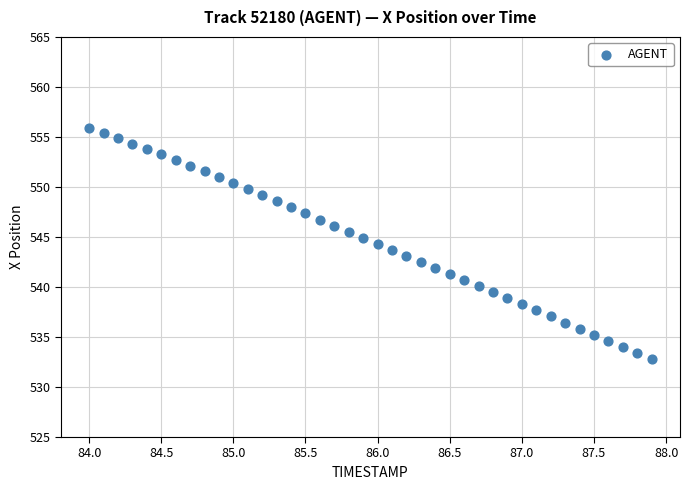

What is the range of Y values (max minus min)?

23.1